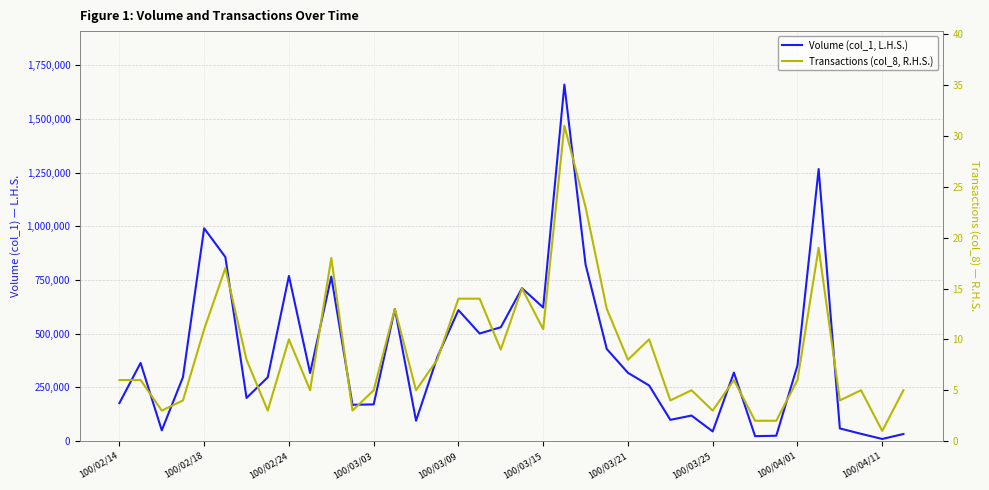

How many lines are shown in the chart?

2